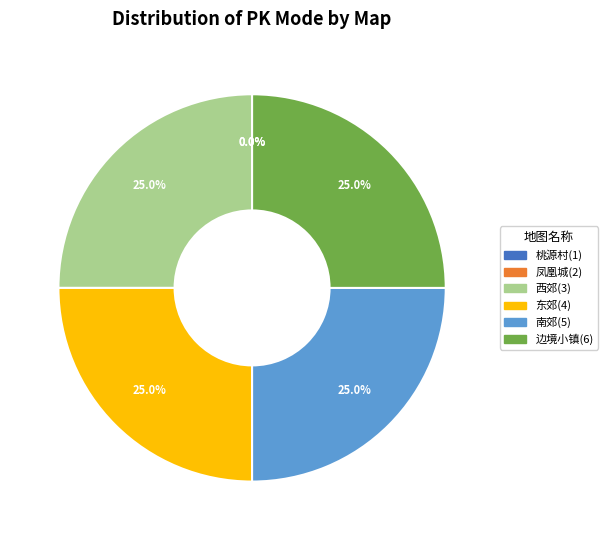

To the nearest percent, what percentage of the pie is 边境小镇(6)?

25%